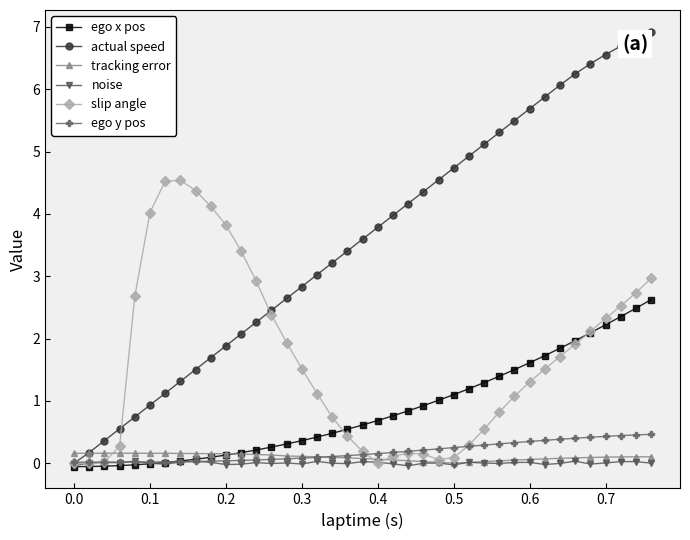

Count the number of categories in the chart.

39